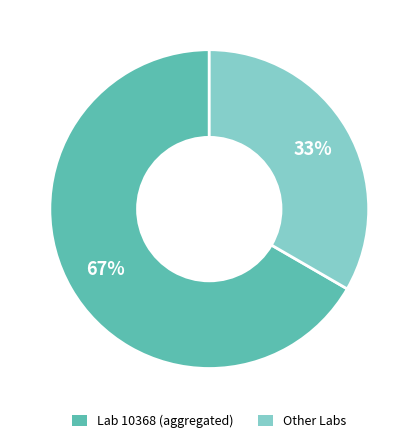

Does any single category account for the majority?

Yes